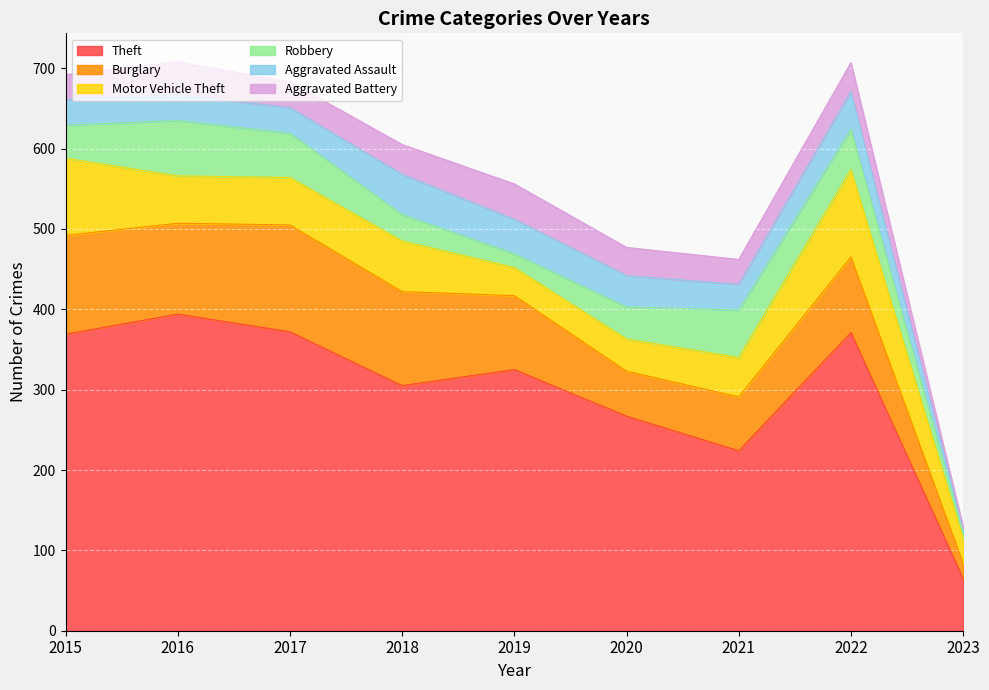

After their last crossing, which series has the higher values: Motor Vehicle Theft or Robbery?

Motor Vehicle Theft